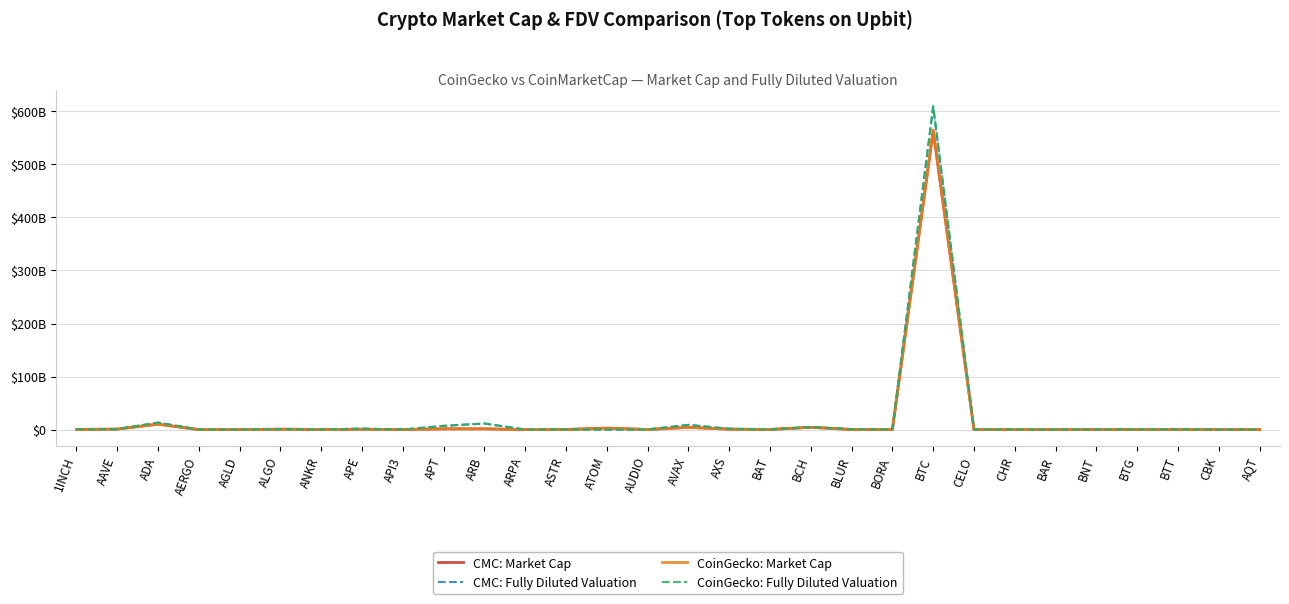

Does the chart have visible grid lines?

Yes